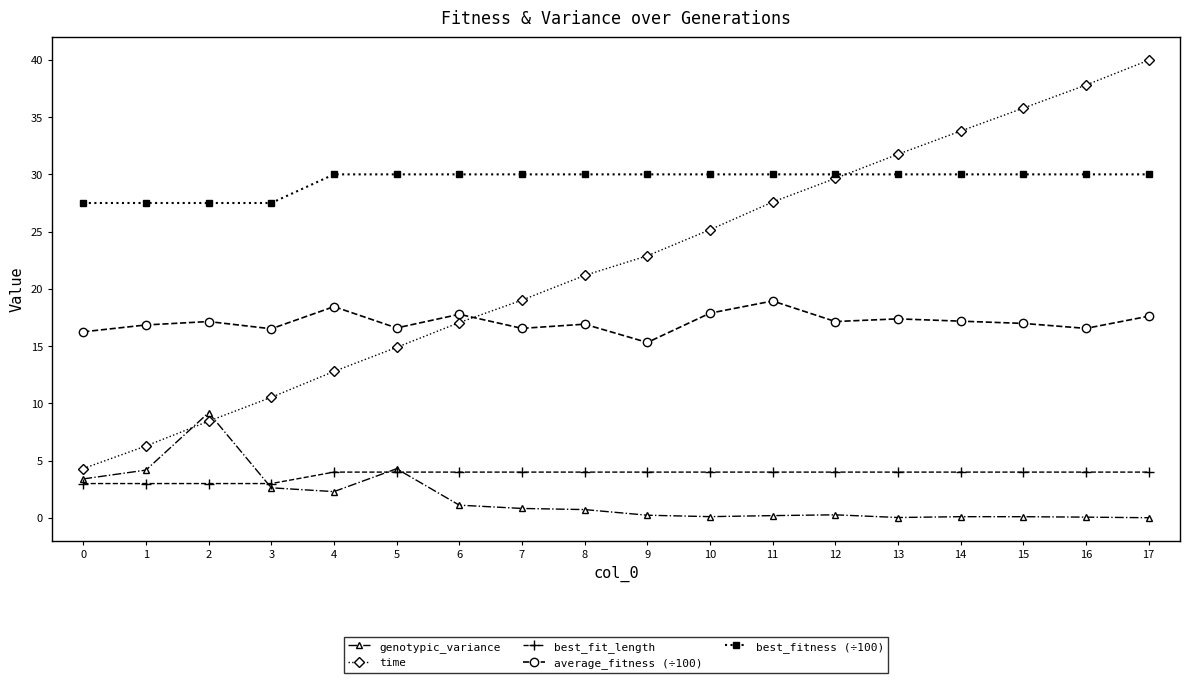

Is it true that best_fit_length equals 4.0 at 7?

True